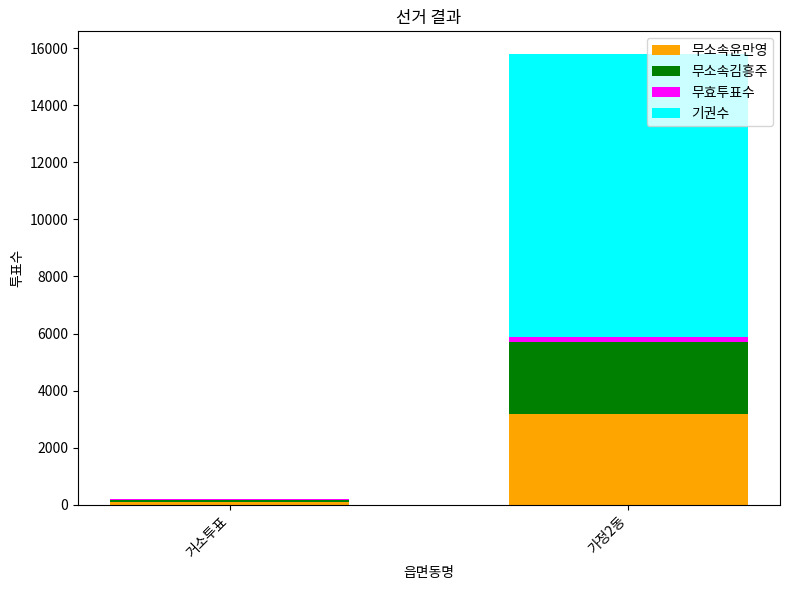

Reading left to right, list the values for the 무소속윤만영 series.

거소투표=107	가정2동=3182